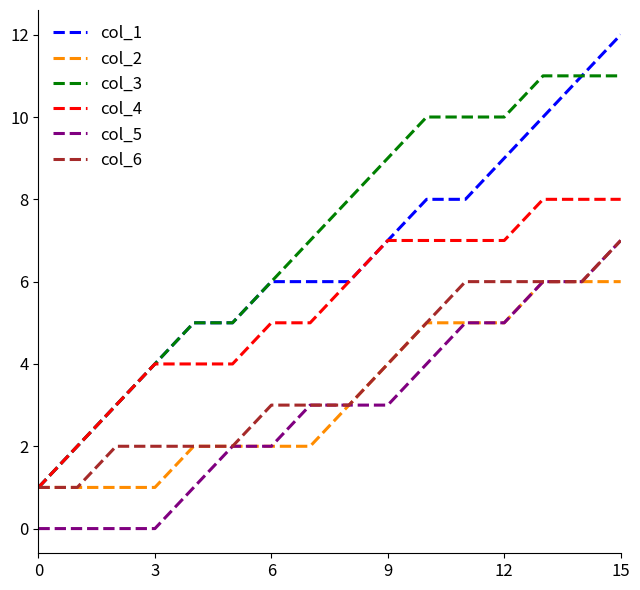

Which series has the largest total across all categories?

col_3